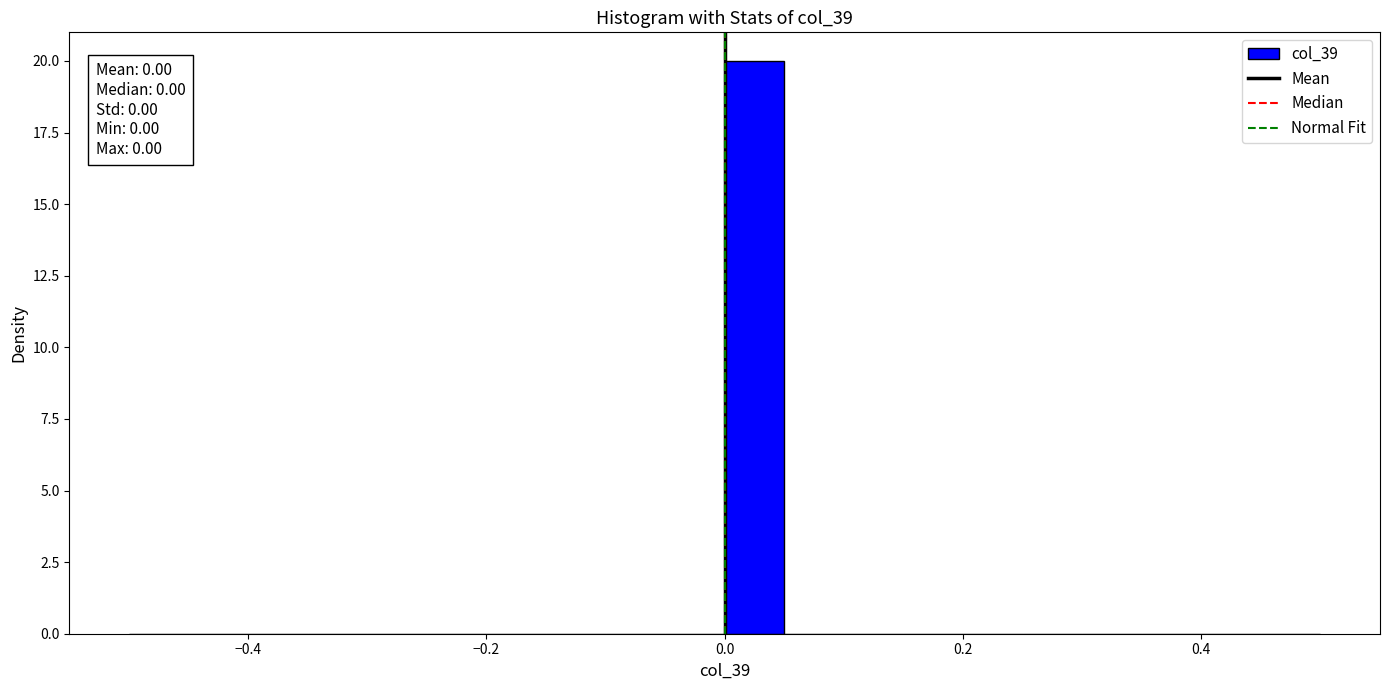

Around what value on the x-axis is the tallest bar? Give the approximate position of its centre, as read against the axis.

0.02